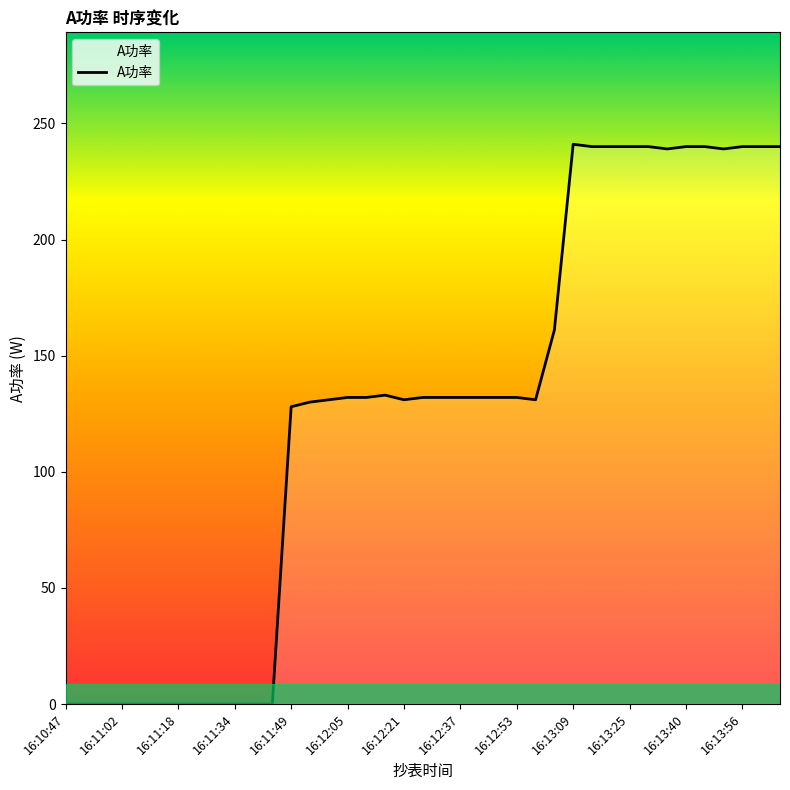

What is the maximum value shown in the chart?

241